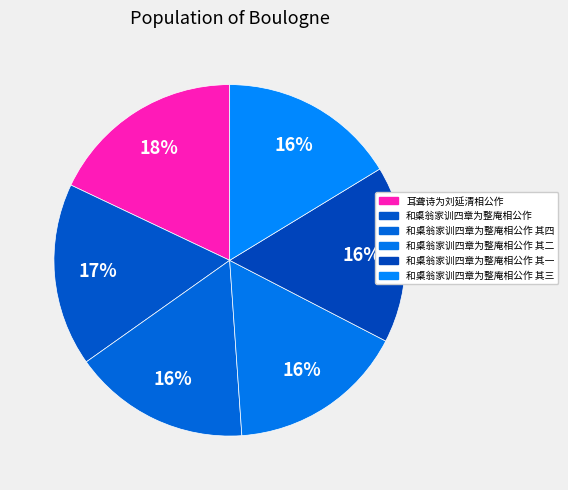

How many slices are in this pie chart?

6